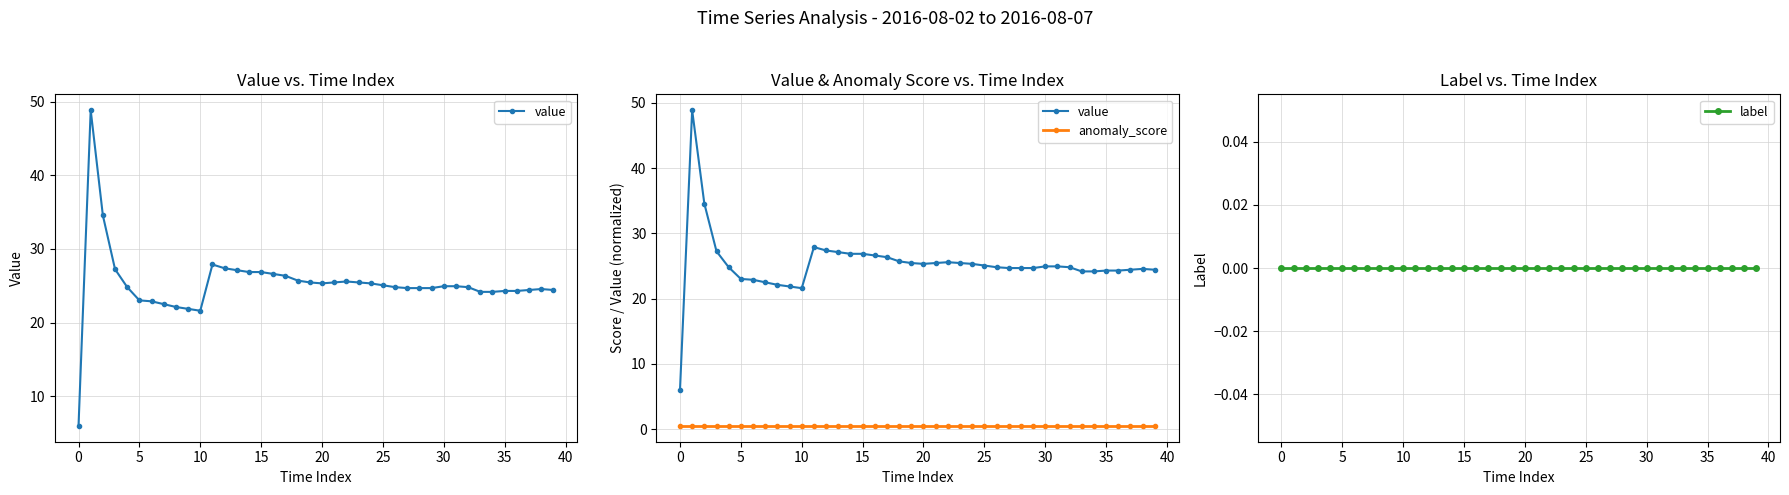

Is the value of value at 25 greater than the value of anomaly_score at 29?

Yes